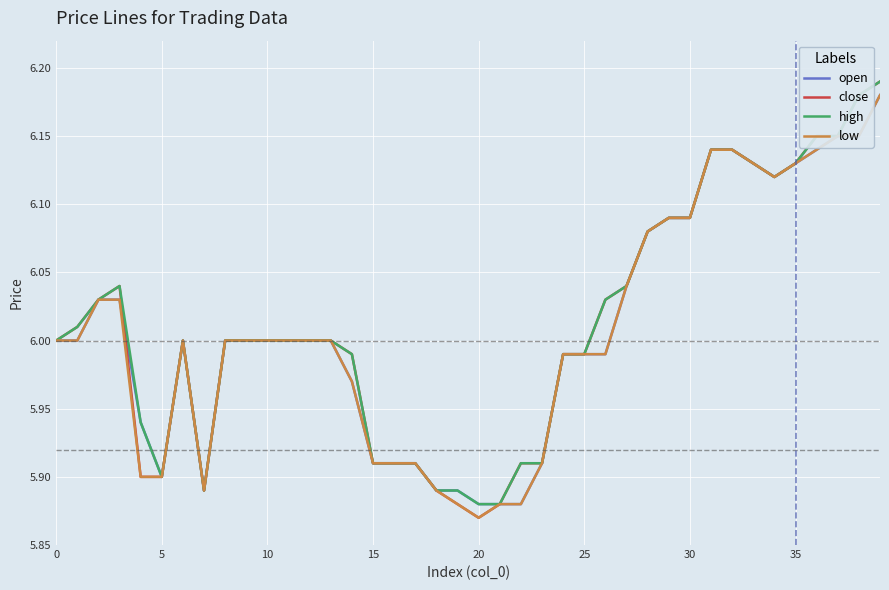

Which series has the largest range (max minus min)?

close